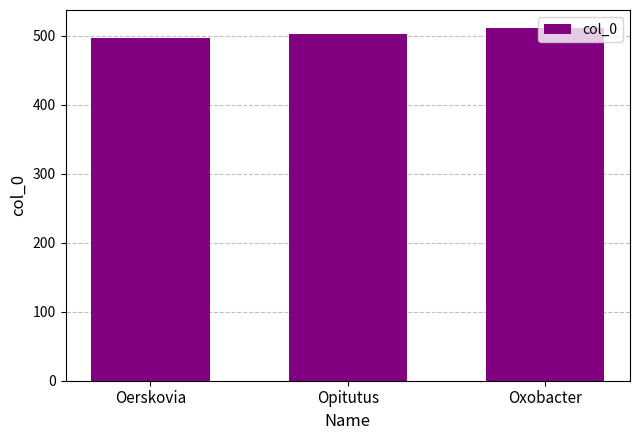

Reading left to right, what are all the values shown in this chart?

Oerskovia=497	Opitutus=503	Oxobacter=512